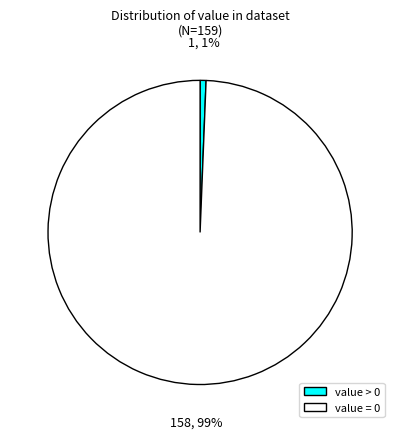

Does value = 0 represent more than half of the total?

Yes